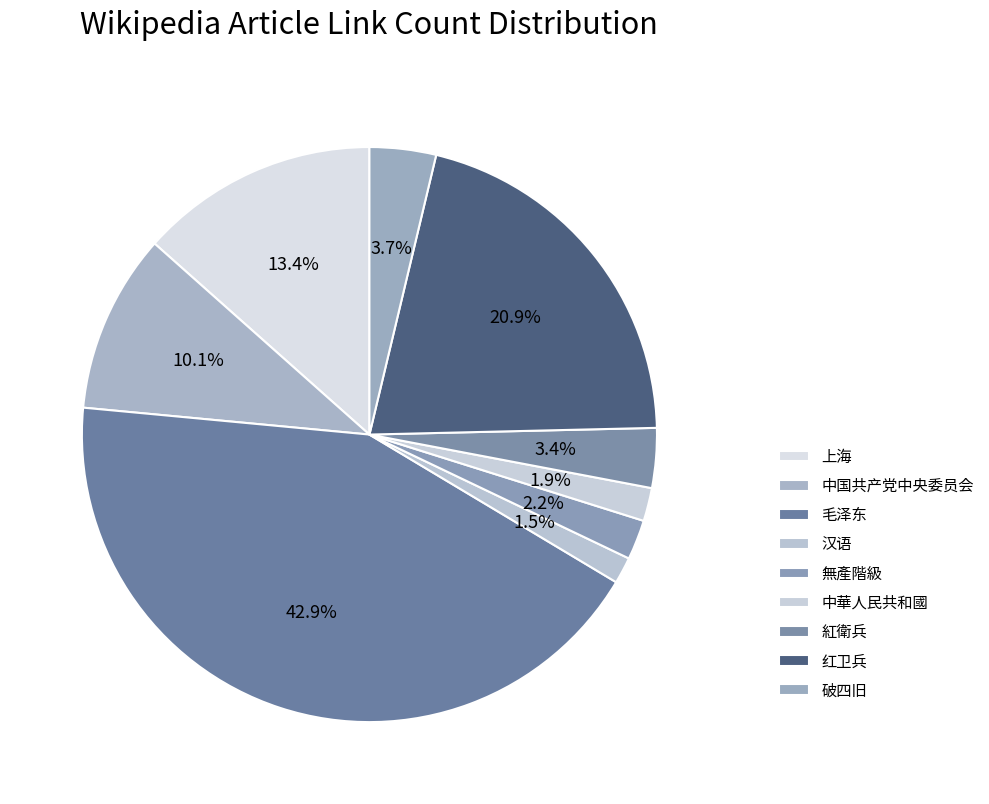

Rank the categories by value from lowest to highest.

汉语, 中華人民共和國, 無產階級, 紅衛兵, 破四旧, 中国共产党中央委员会, 上海, 红卫兵, 毛泽东